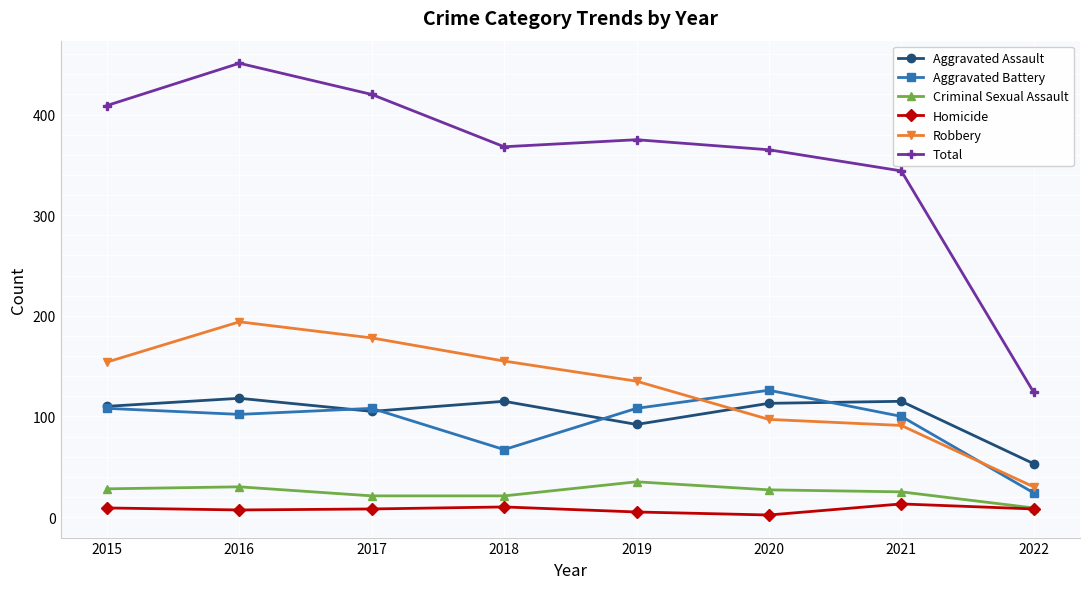

What is the value of the Robbery point at the 7th from the left?

91